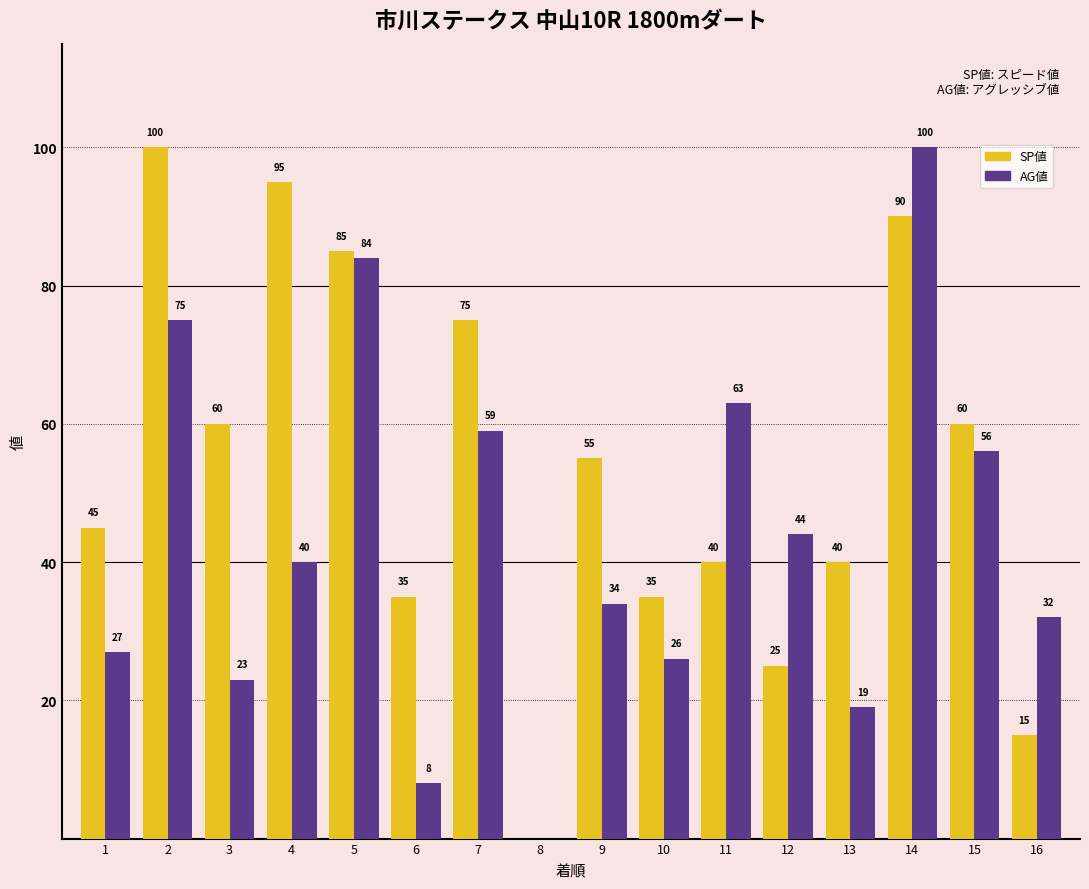

How many groups of bars are there?

16